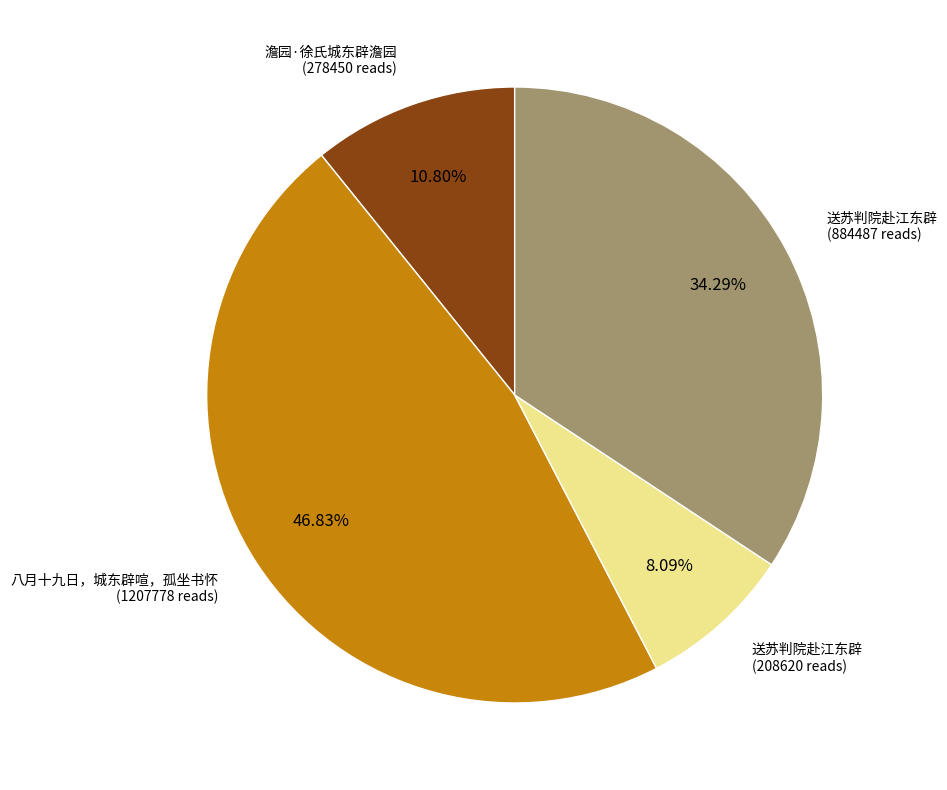

To the nearest percent, what is the difference between the largest and smallest slice percentages?

39%